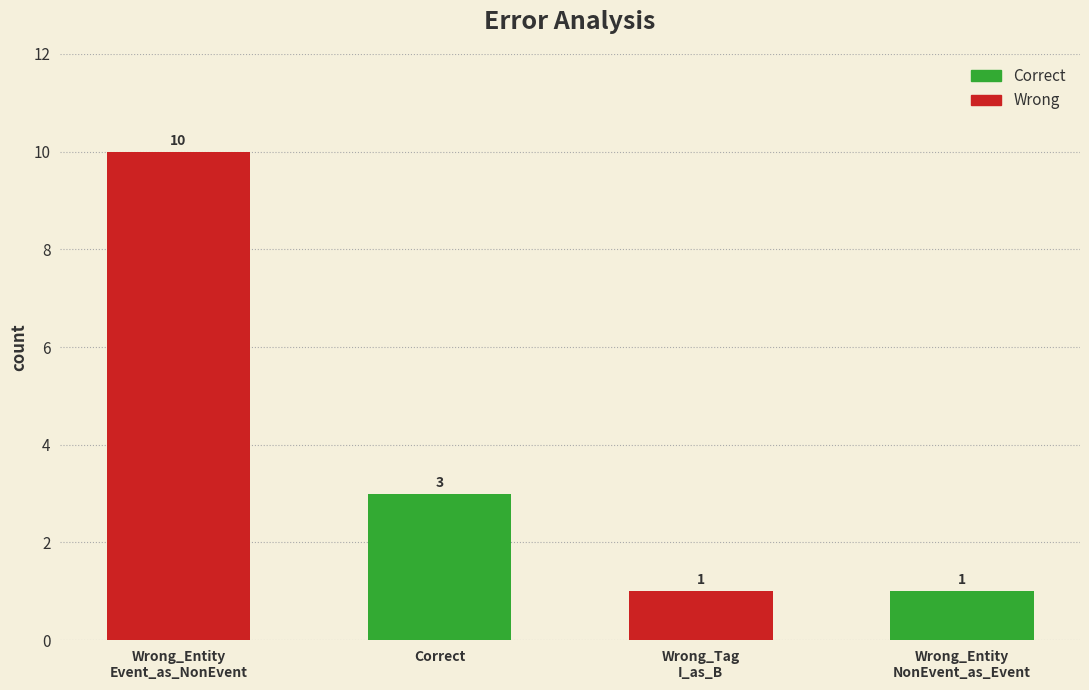

What position from the right is Correct?

3